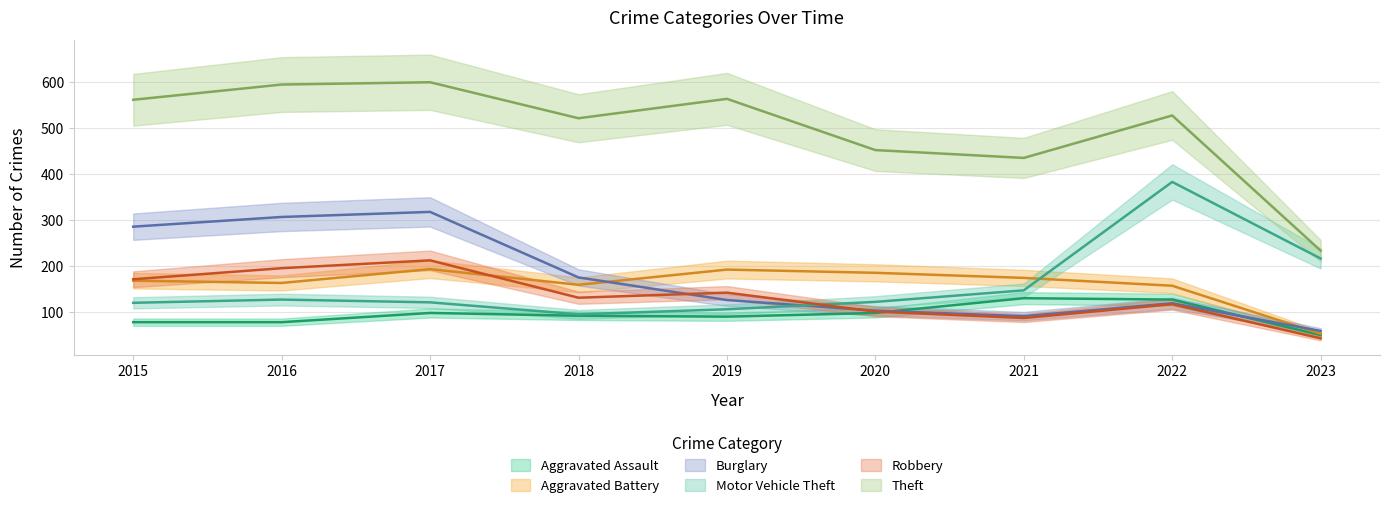

True or false: Aggravated Assault has a value of 51 at 2023.

True